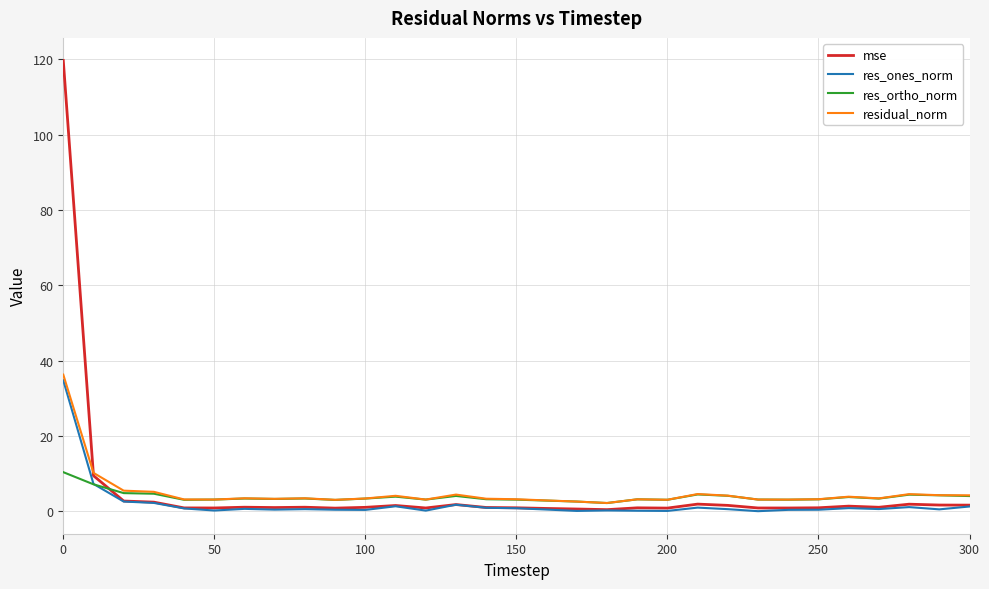

What are all the series names shown in the legend?

mse, res_ones_norm, res_ortho_norm, residual_norm